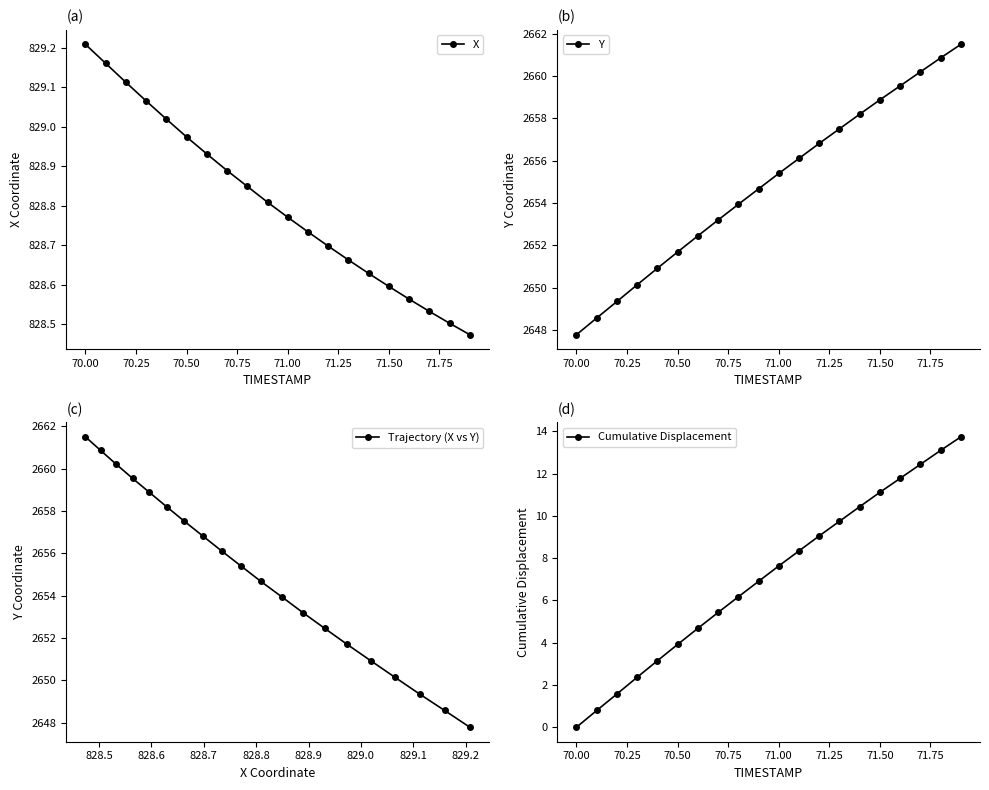

True or false: Trajectory (X vs Y) and Y intersect in this chart.

False